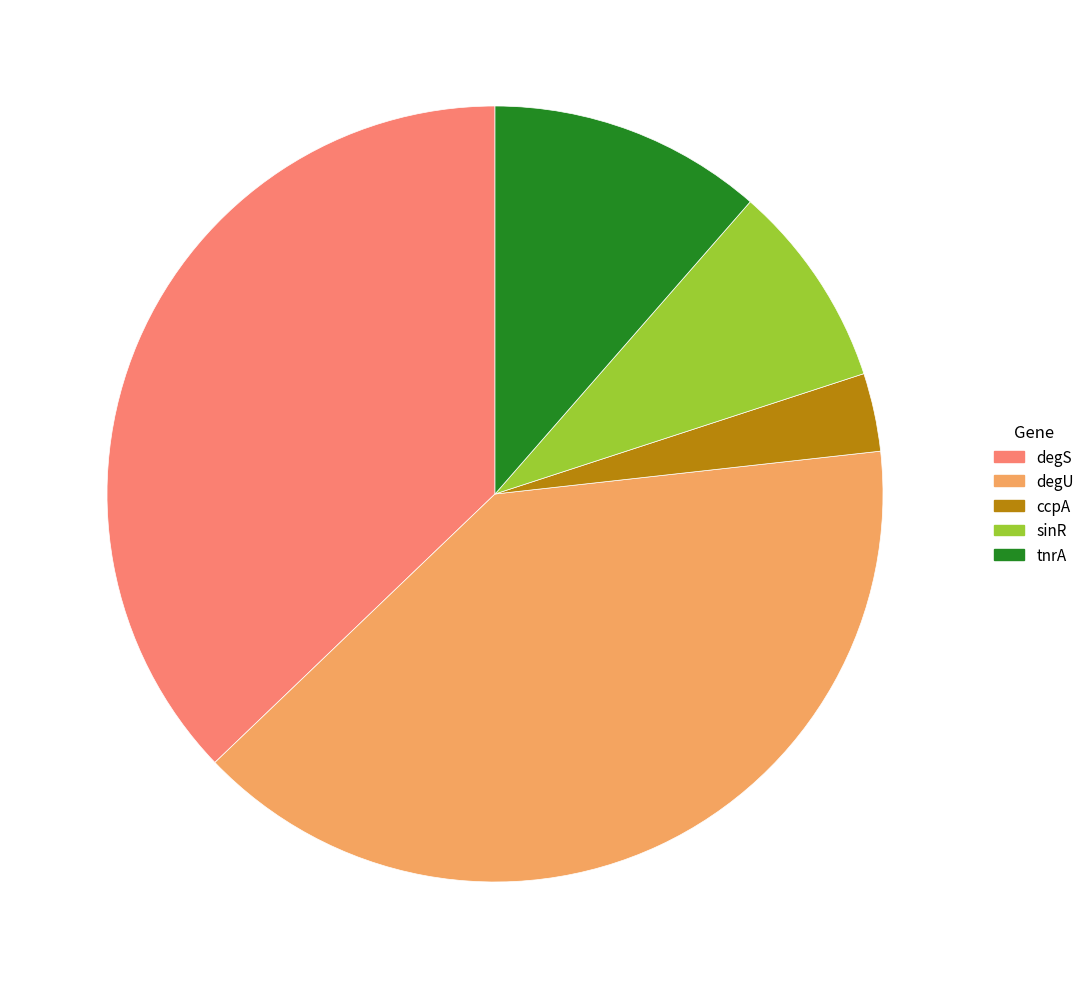

Rank the categories by value from lowest to highest.

ccpA, sinR, tnrA, degS, degU